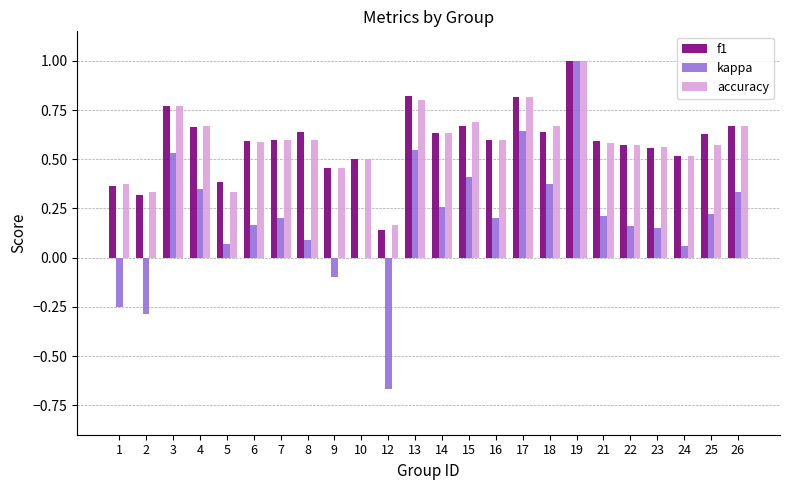

Is it true that f1 equals 1.4 at 13?

False